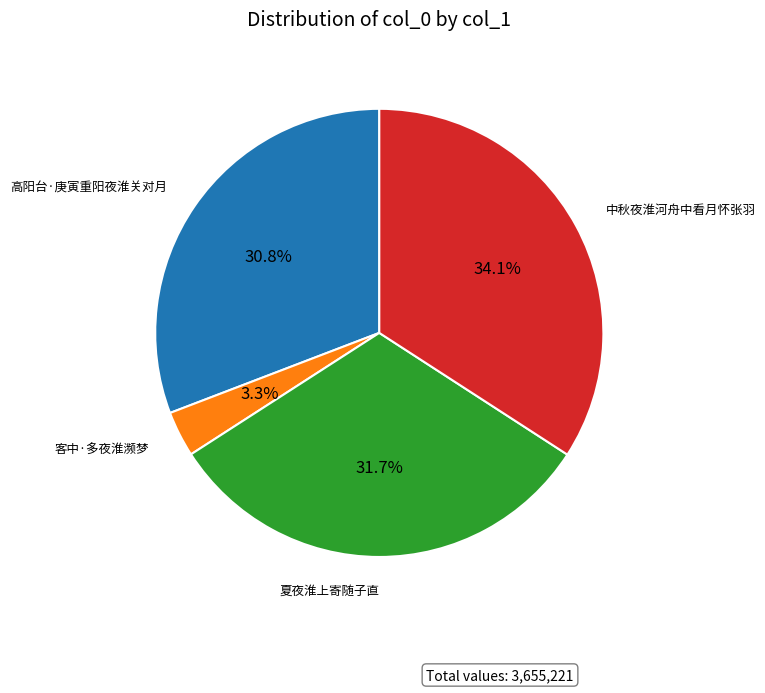

What percentage is the 中秋夜淮河舟中看月怀张羽 slice, to the nearest percent?

34%